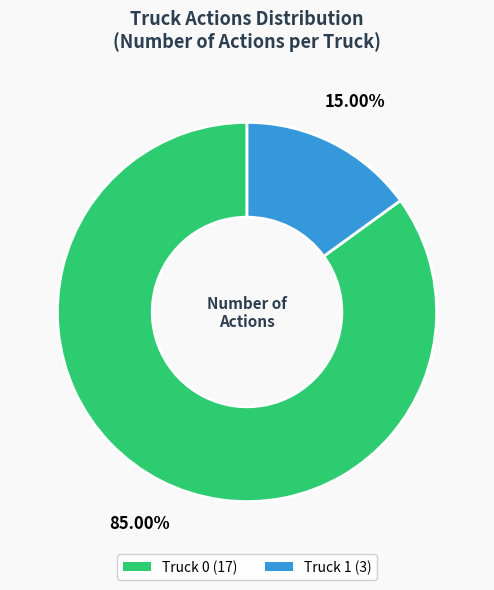

How many segments does this pie chart have?

2